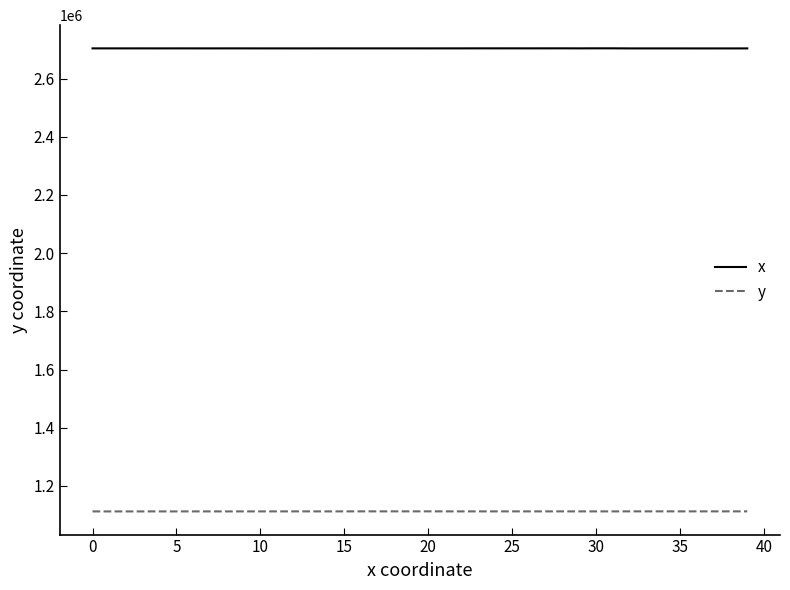

True or false: x and y intersect in this chart.

False